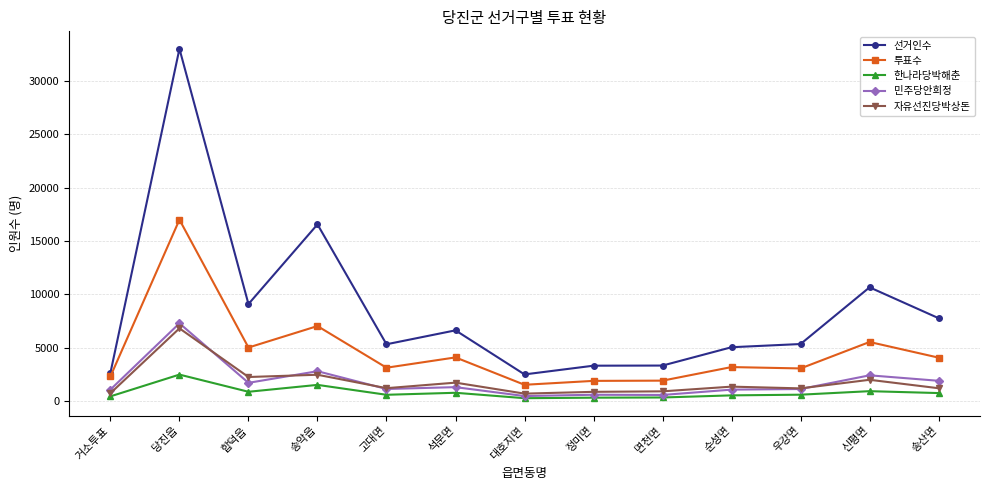

What are all the series names shown in the legend?

선거인수, 투표수, 한나라당박해춘, 민주당안희정, 자유선진당박상돈